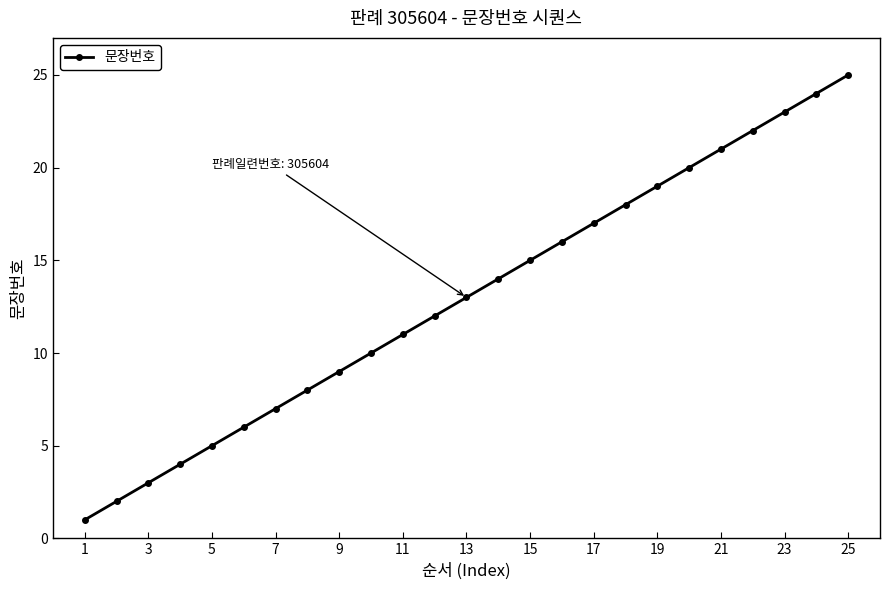

What is the maximum value shown in the chart?

25